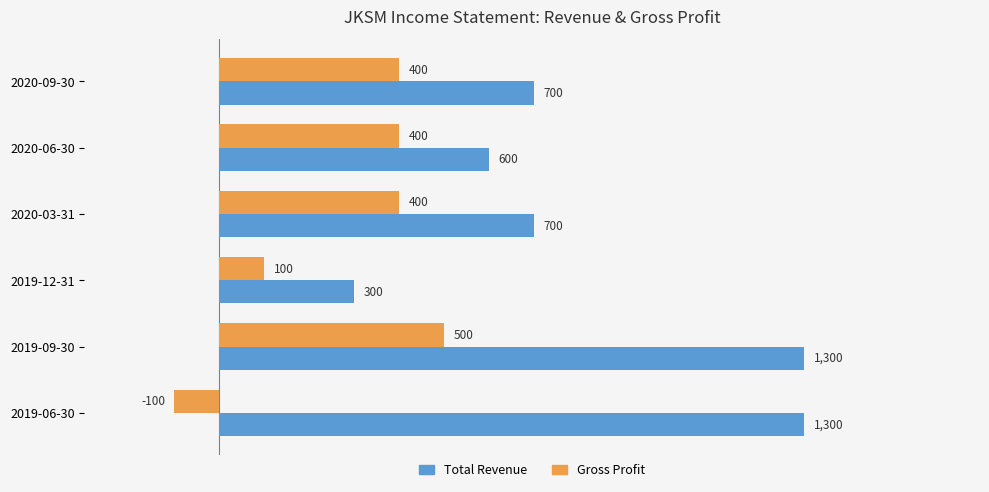

How many values in the Total Revenue series are below 700?

2